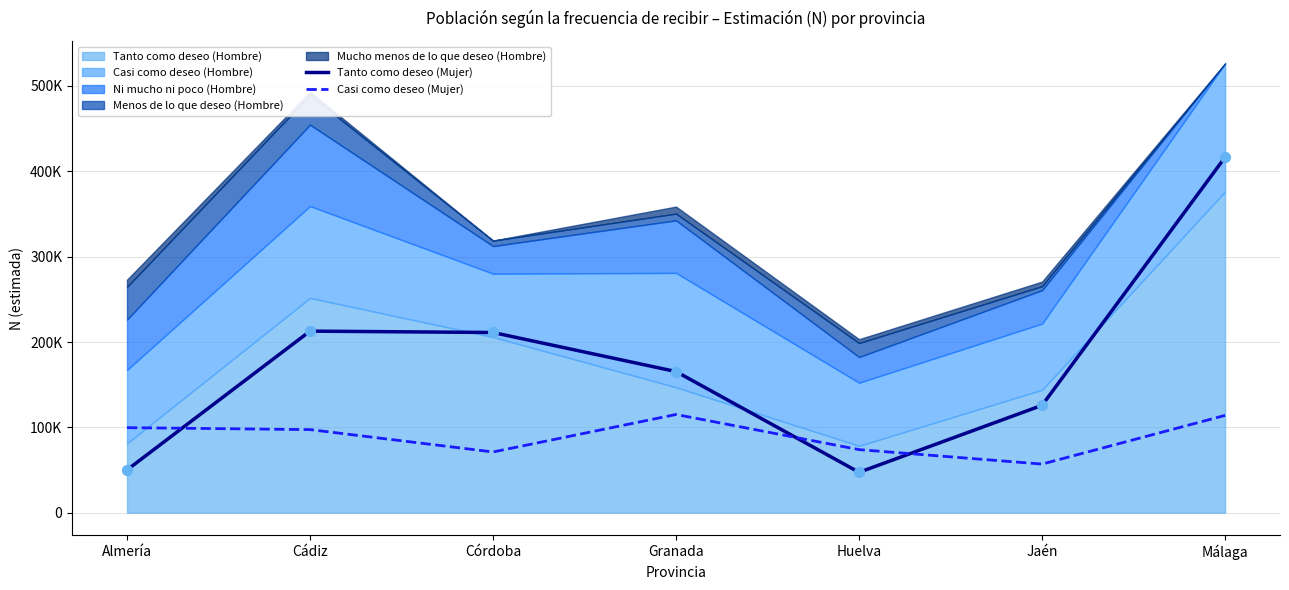

At which category is the sum across all series the highest?

Málaga